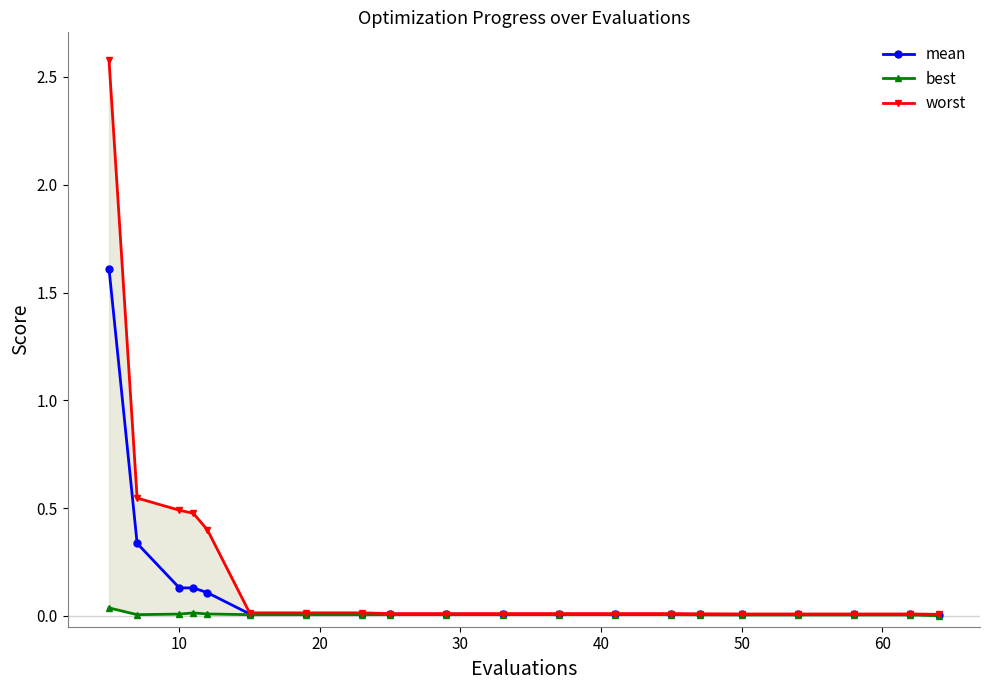

True or false: worst and mean intersect in this chart.

False